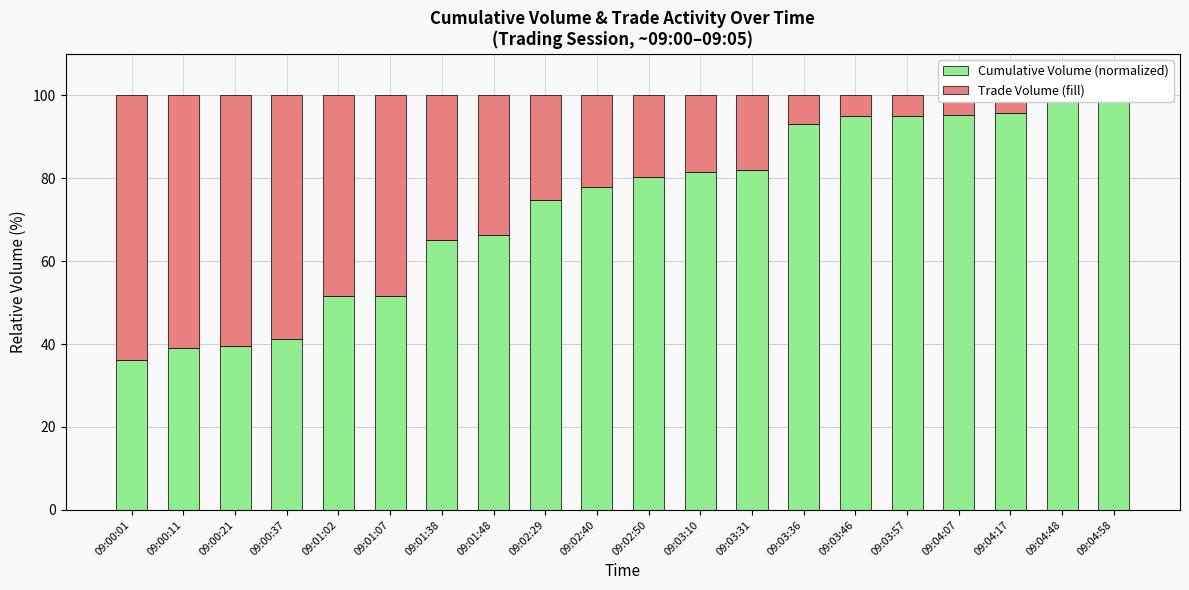

Which label corresponds to the smallest value in the chart?

09:04:58